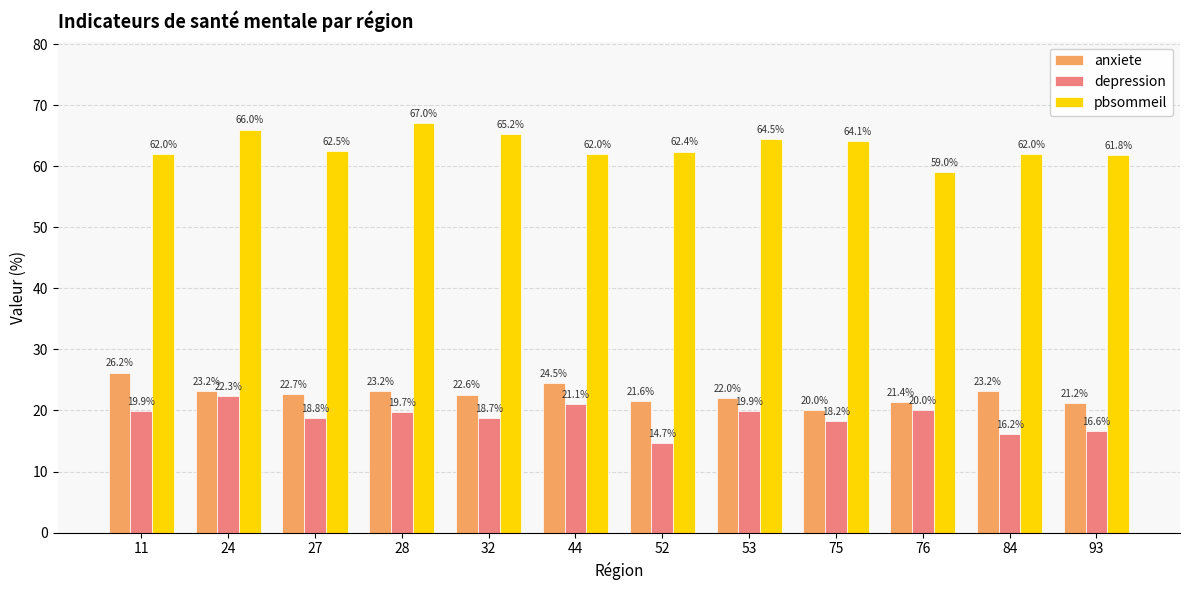

Does the chart contain any negative values?

No